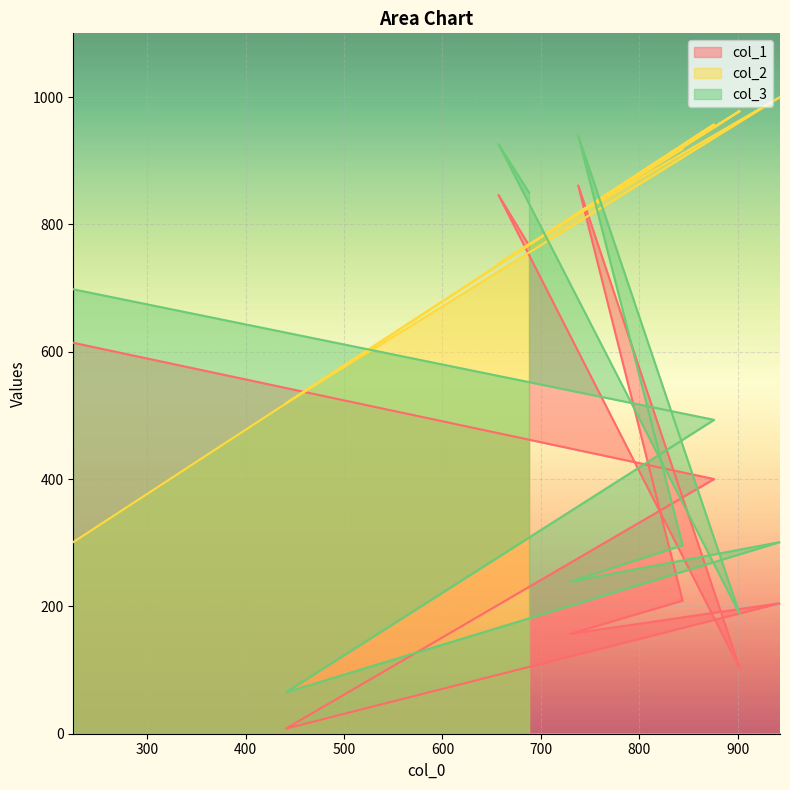

What is the total value across all series at 738?

2618